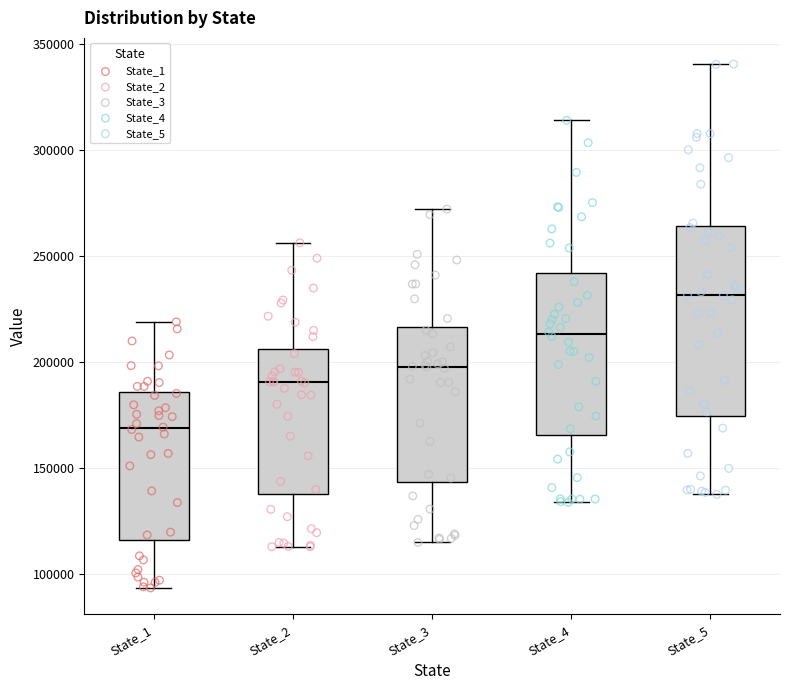

Where does the lower whisker of the box for State_1 end on the y-axis? The values are not printed on the chart, so give them approximately, as read against the axis.

95000